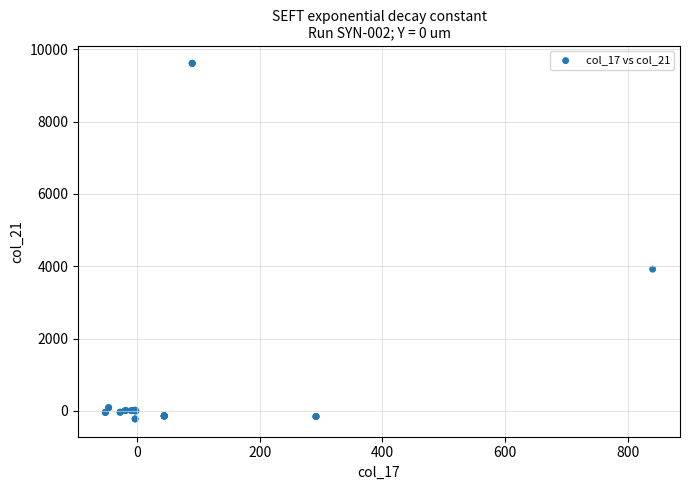

What Y value in the scatter plot is closest to 4694?

3919.7